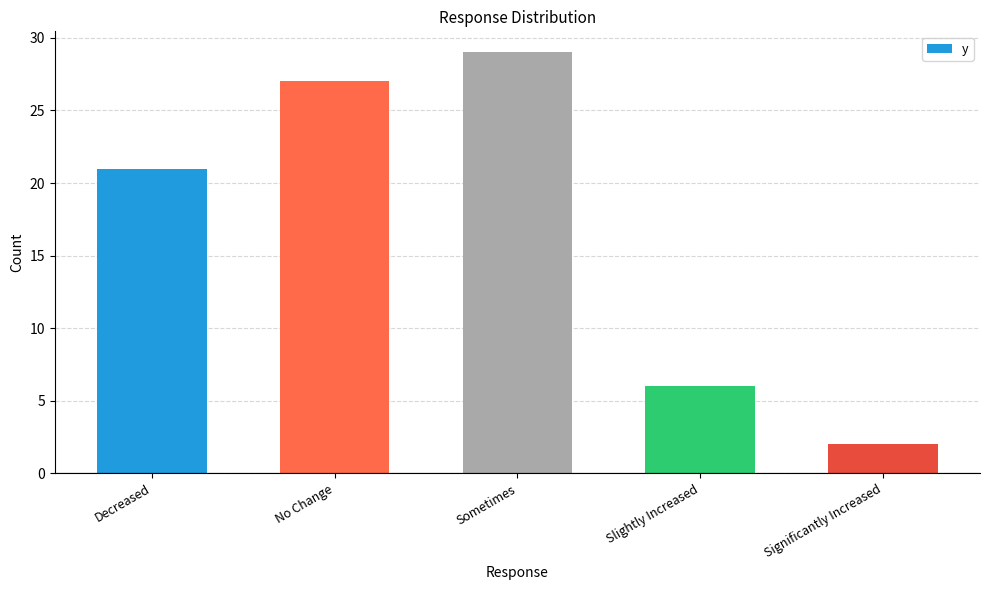

Where is the data nearest to the value 15?

Decreased